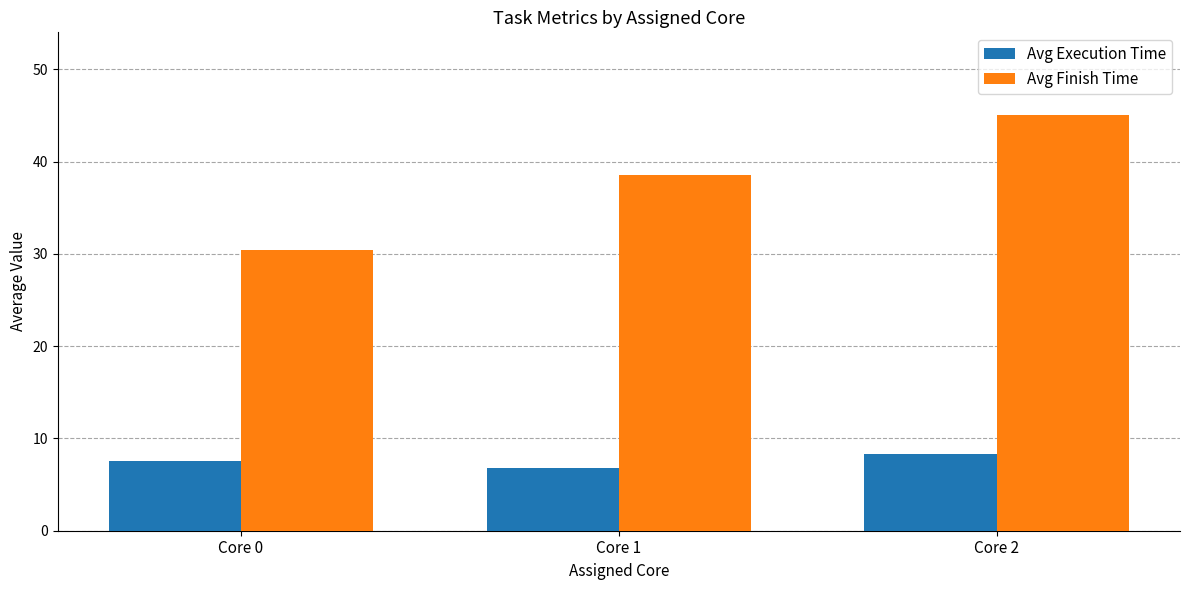

Where is Avg Finish Time nearest to the value 37?

Core 1